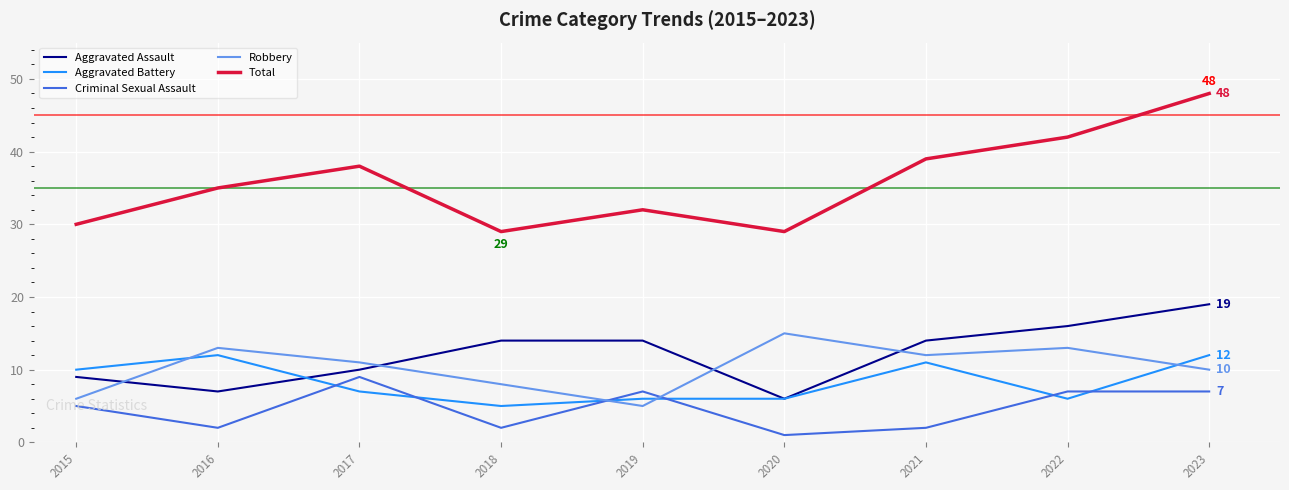

What is the total value across all series at 2021?

78